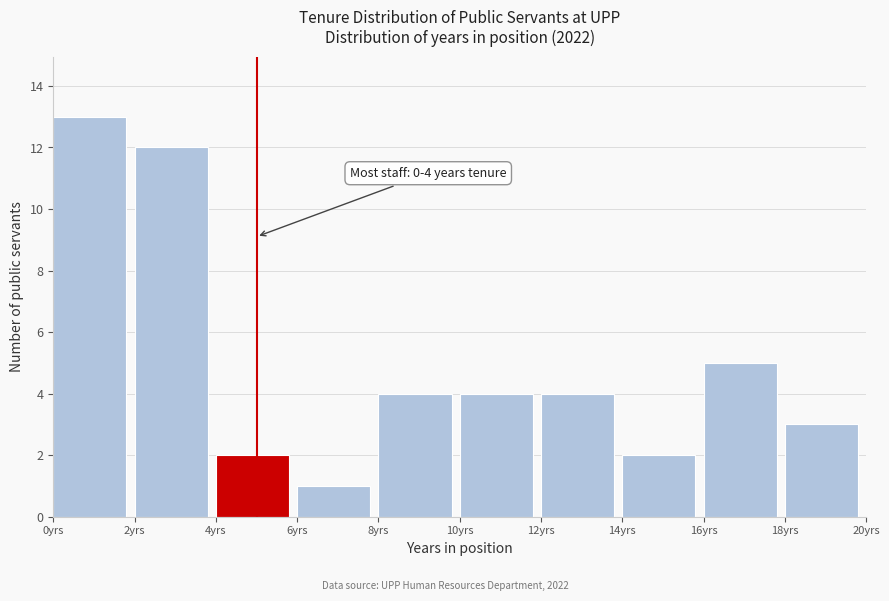

Over which range of the x-axis is the bar tallest?

0 to 2